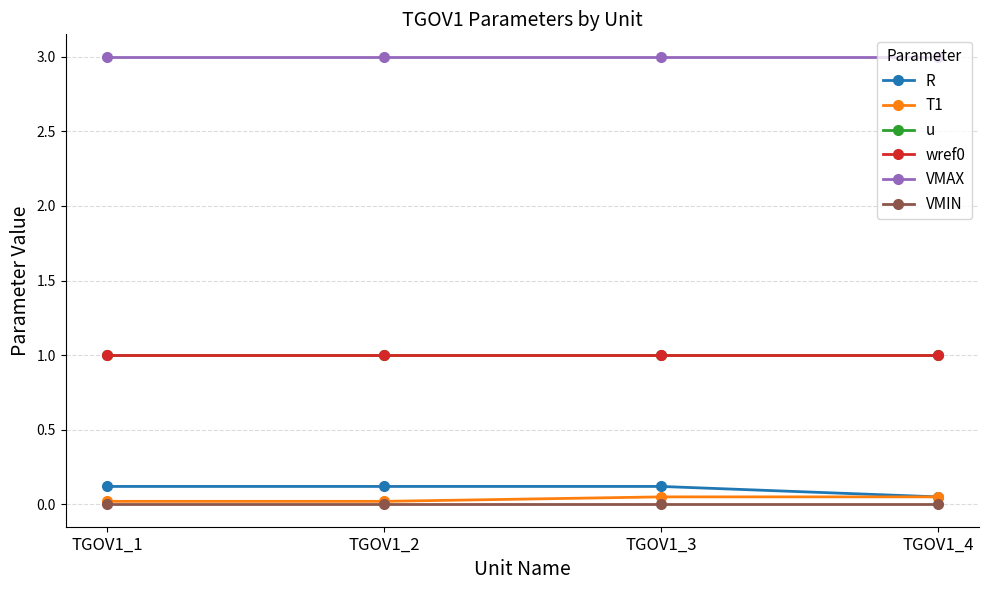

Does the chart have visible grid lines?

Yes